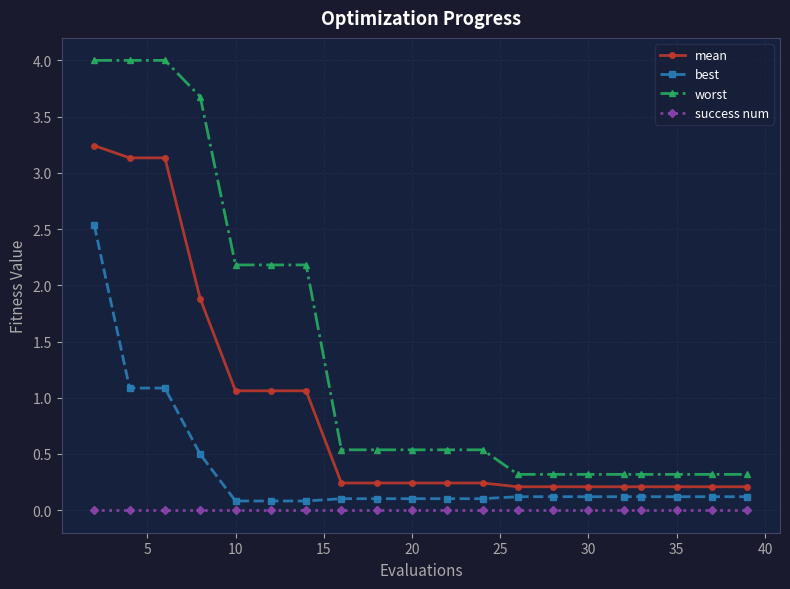

At how many categories does at least one series exceed 2?

7